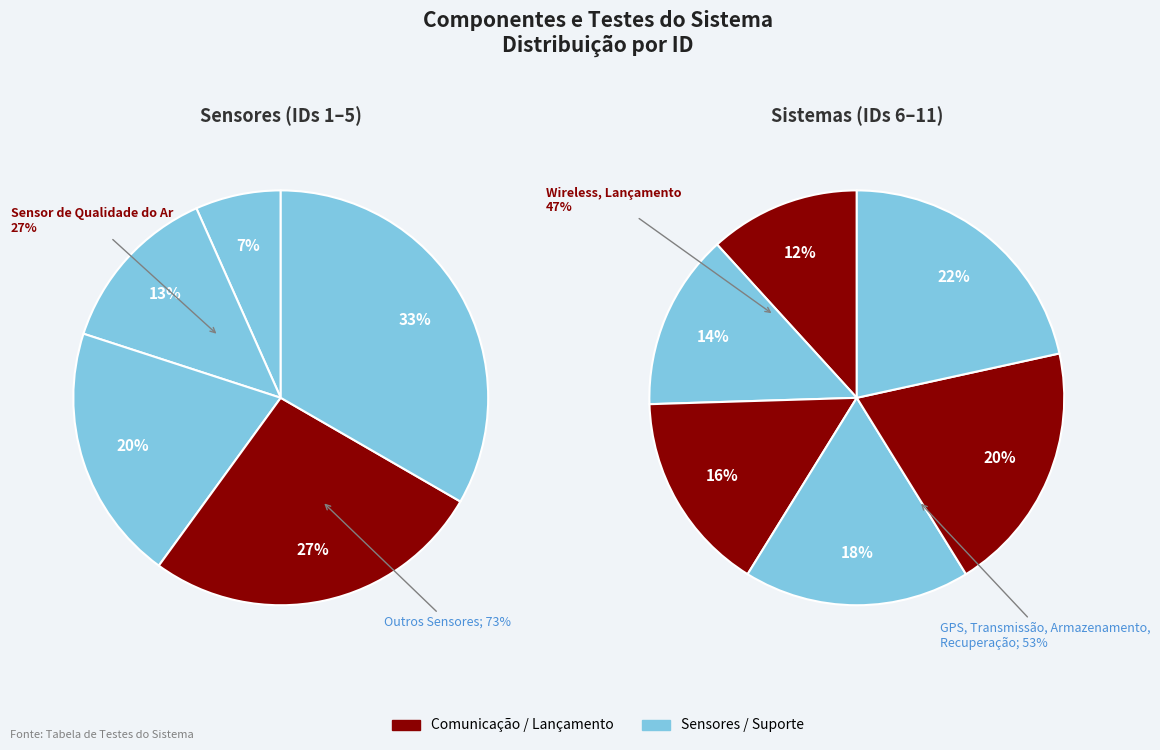

Is it true that Sensor de Pressão Atmosférica is 1% of the pie?

False